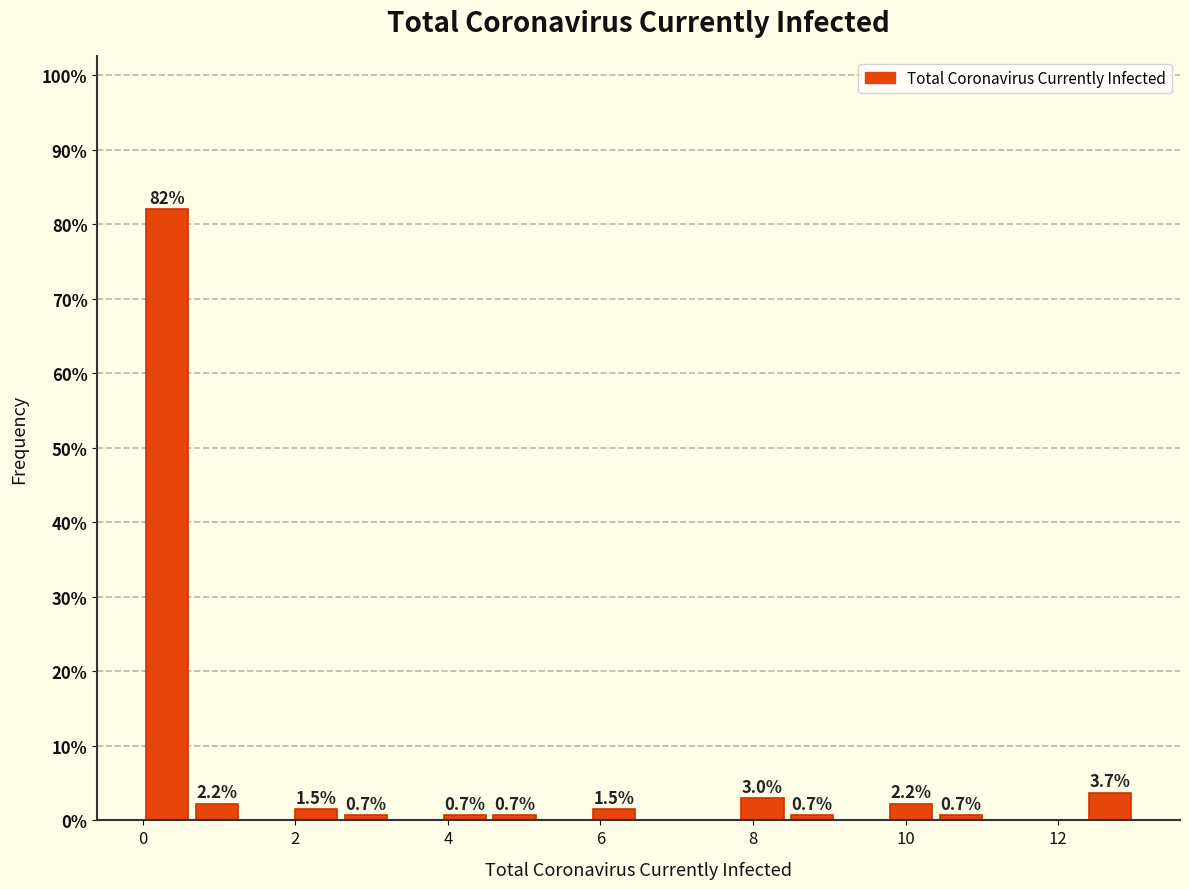

Read against the x-axis, roughly where is the centre of the tallest bar?

0.4